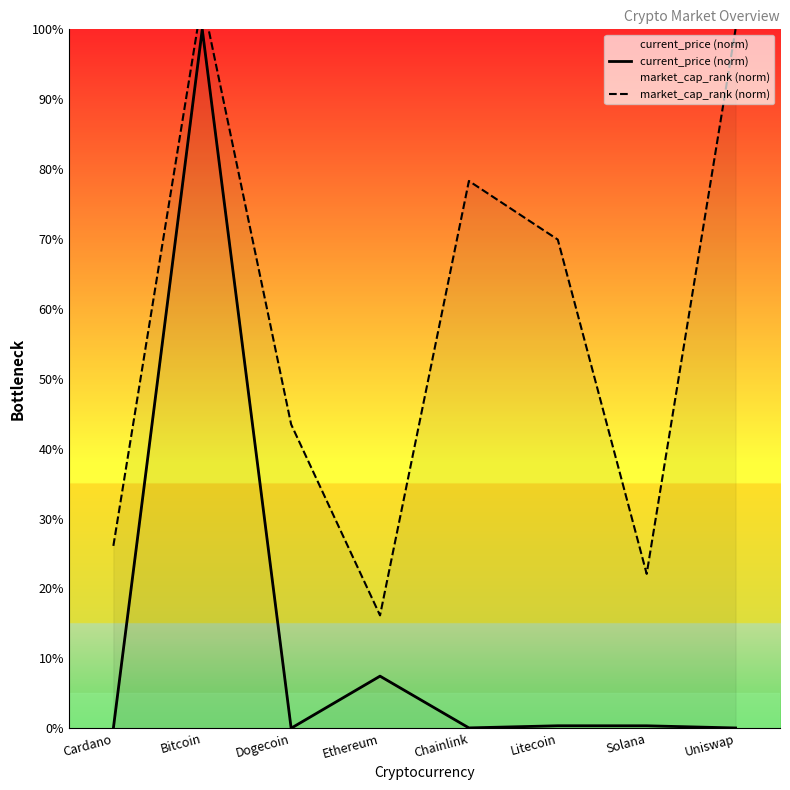

Is it true that market_cap_rank (norm) equals 30.4 at Dogecoin?

False